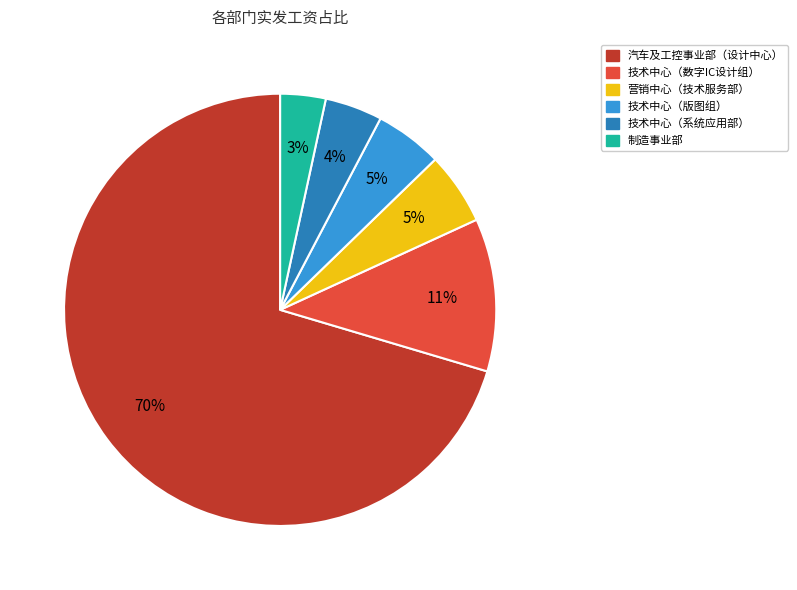

To the nearest percent, what is the average slice percentage?

17%